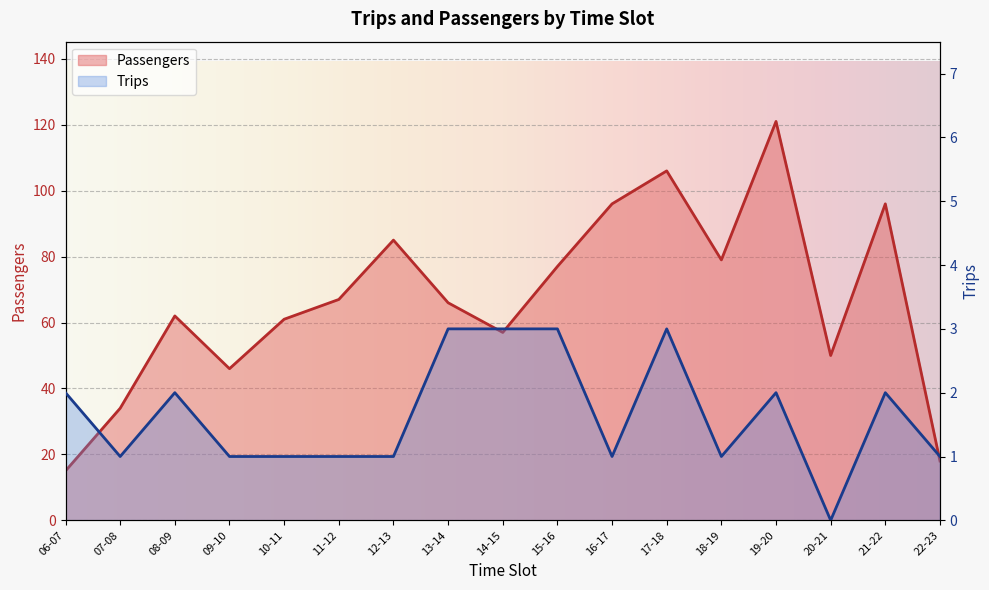

Is it true that Trips equals 1 at 09-10?

True